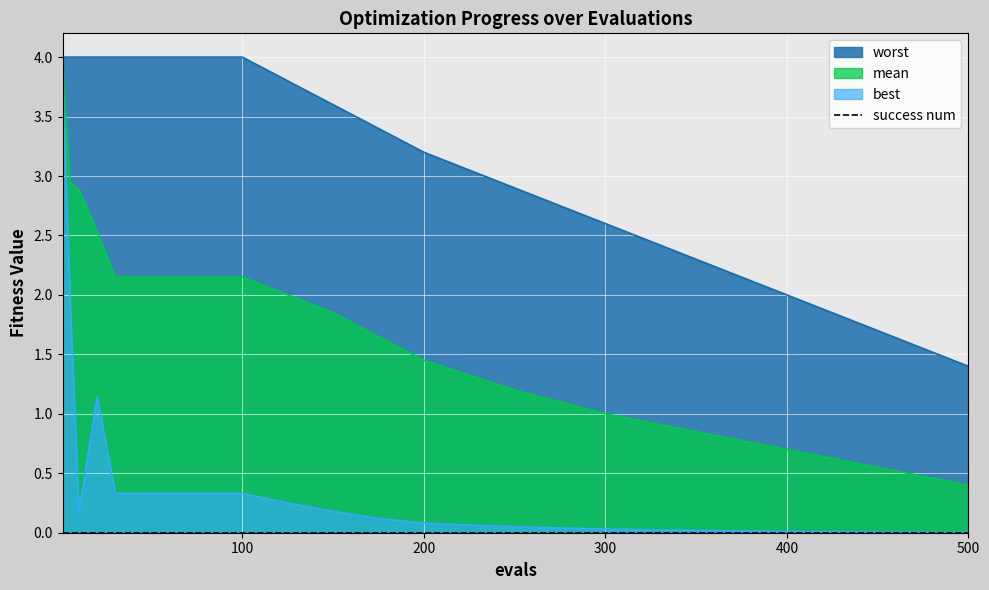

At which label does mean reach its minimum?

500